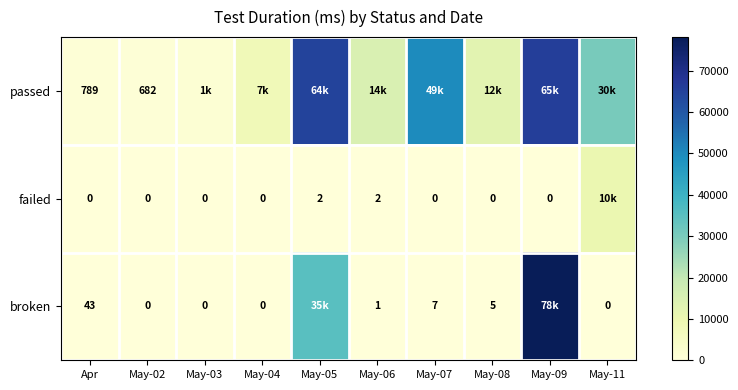

Is the value of passed at May-02 greater than the value of failed at May-09?

Yes